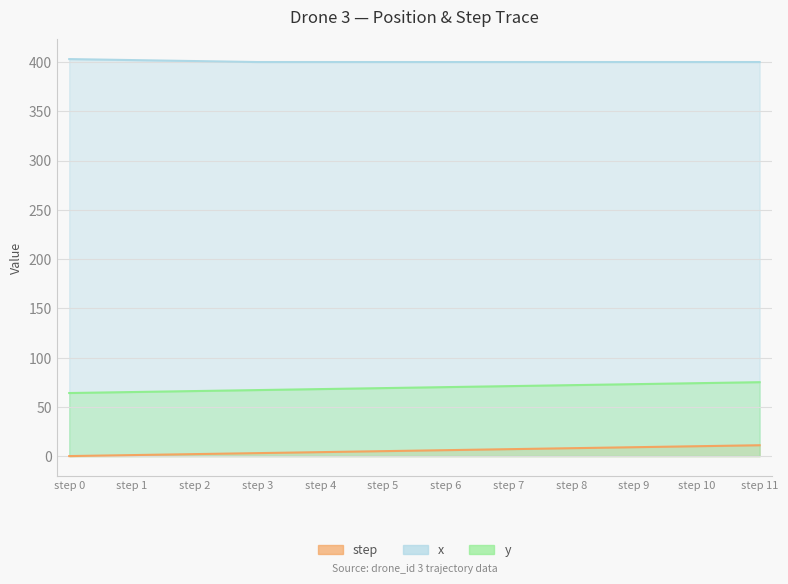

True or false: y and x cross at least once.

False